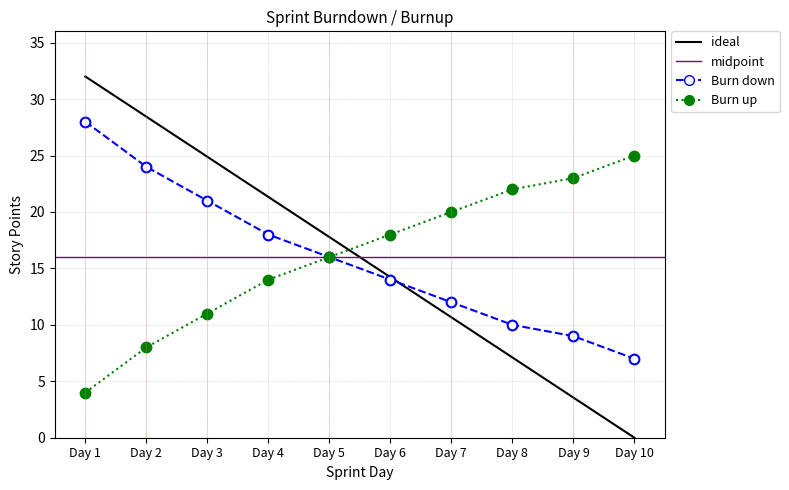

What is the difference between the maximum and minimum values in the Burn down series?

21